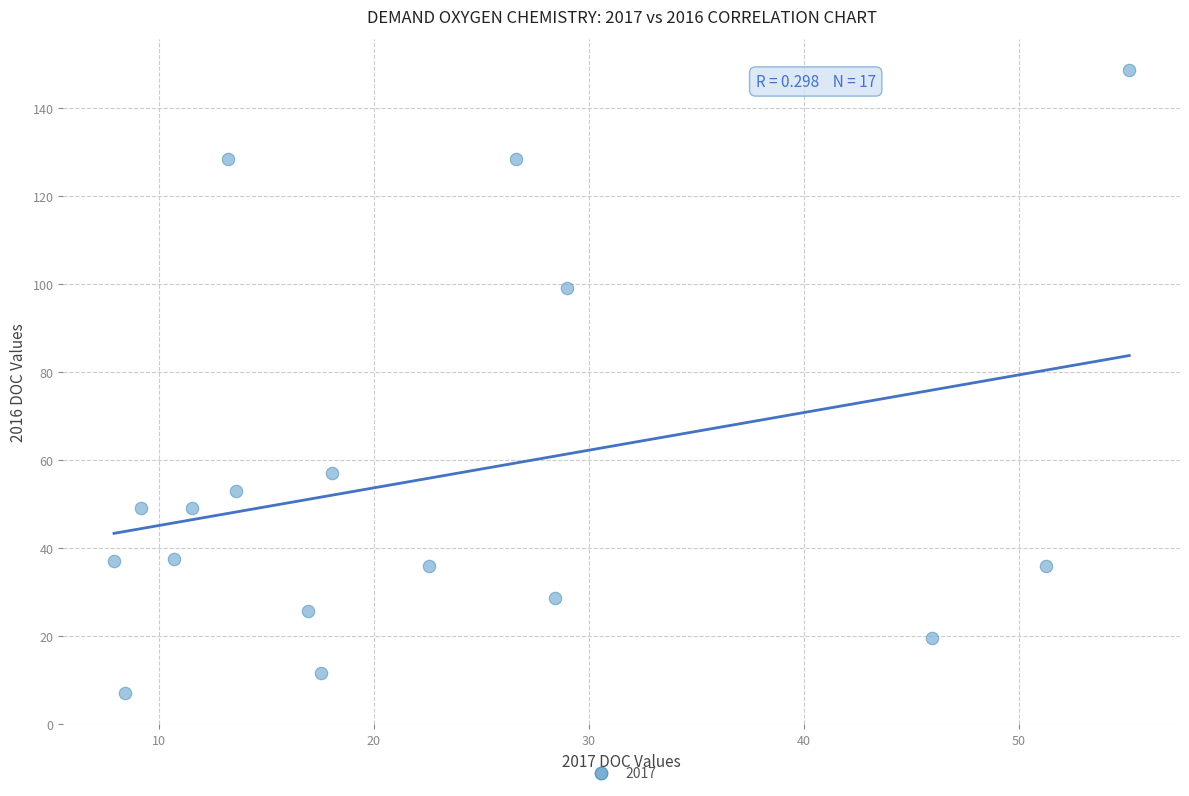

What is the range of X values (max minus min)?

47.2